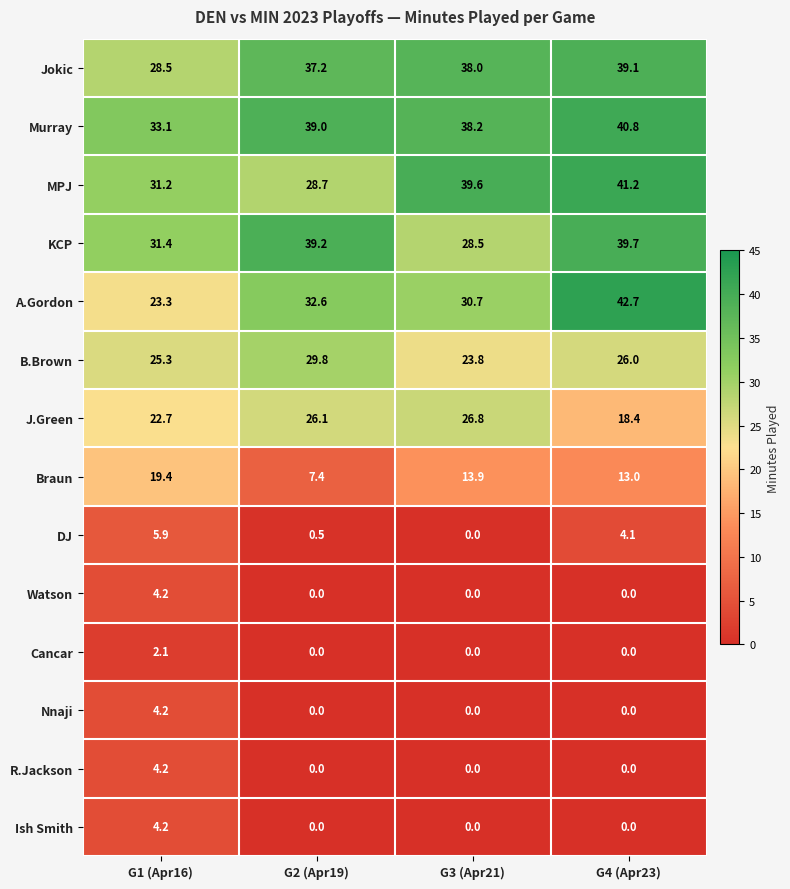

True or false: DJ has a value of 1.9 at G4 (Apr23).

False